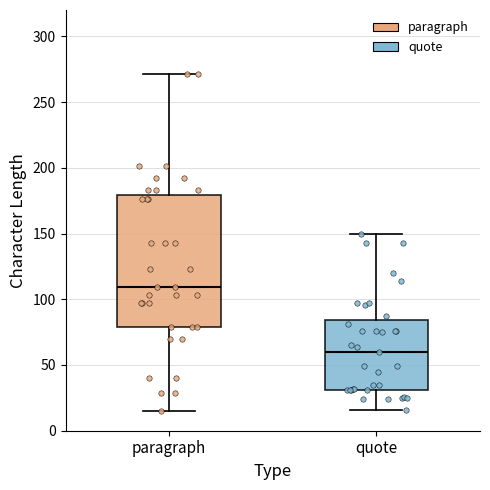

Which box is the tallest, from its lower edge to its upper edge?

paragraph